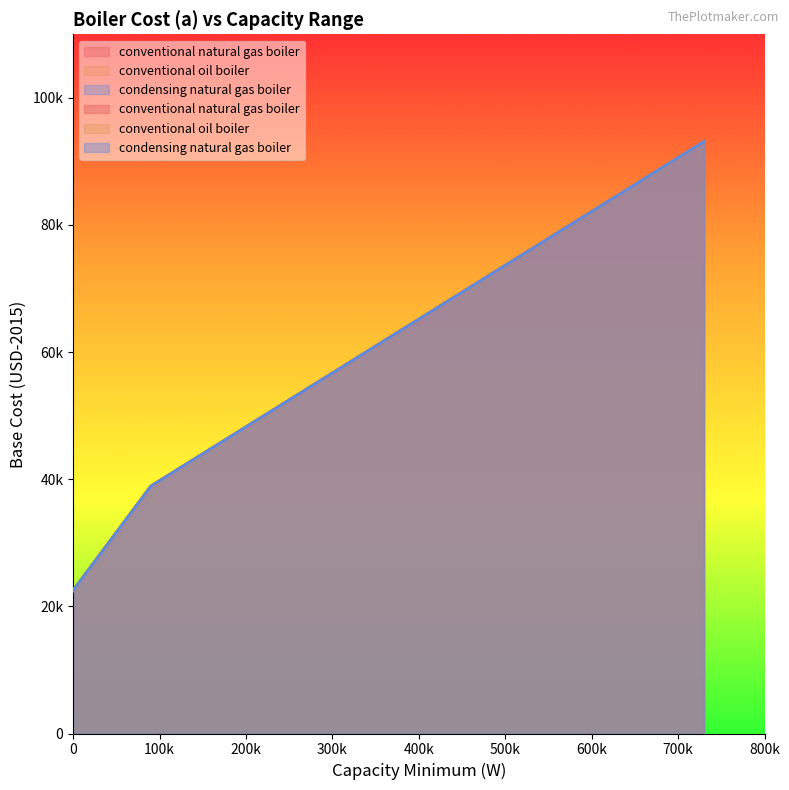

Reading left to right, extract all data points from this chart.

conventional natural gas boiler: 22505.5	38913.5	93126.4
conventional oil boiler: 22505.5	38913.5	93126.4
condensing natural gas boiler: 22505.5	38913.5	93126.4